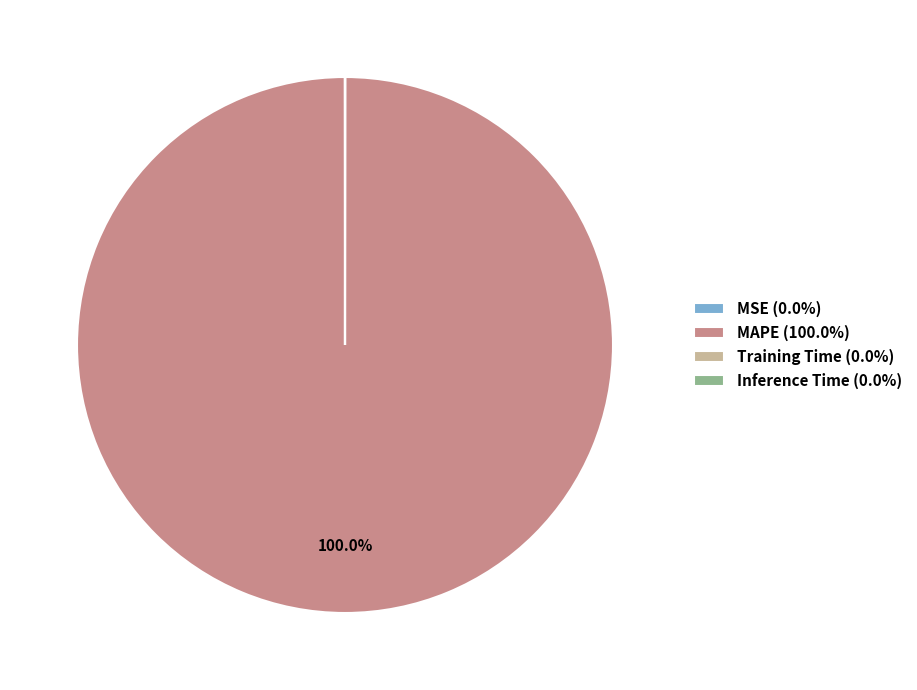

Is MAPE (100.0%) the majority of the pie?

Yes